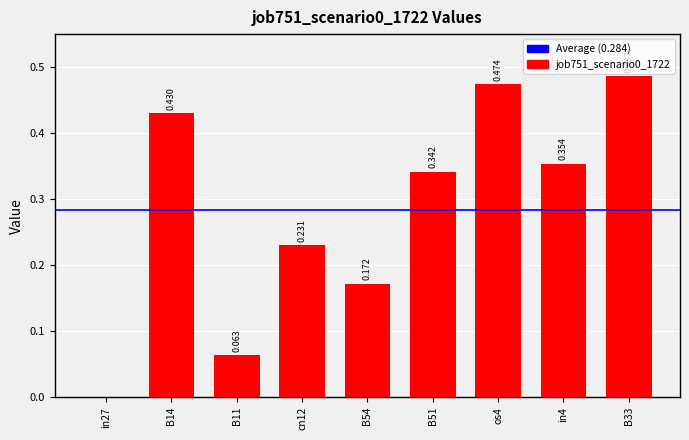

Reading left to right, transcribe all the data shown in this chart.

0.0	0.4	0.1	0.2	0.2	0.3	0.5	0.4	0.5